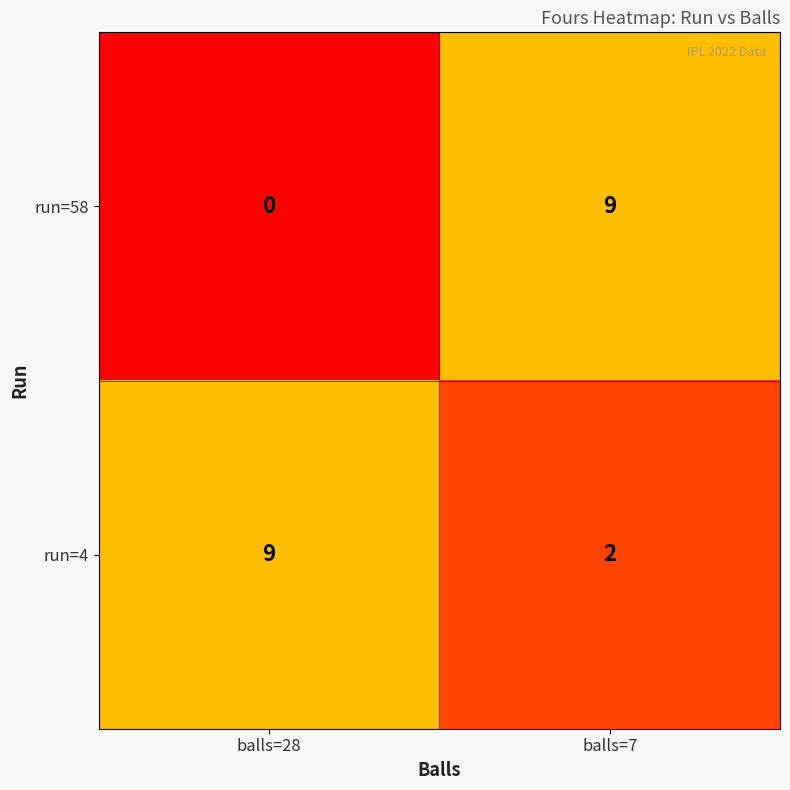

How many series are shown in this chart?

2